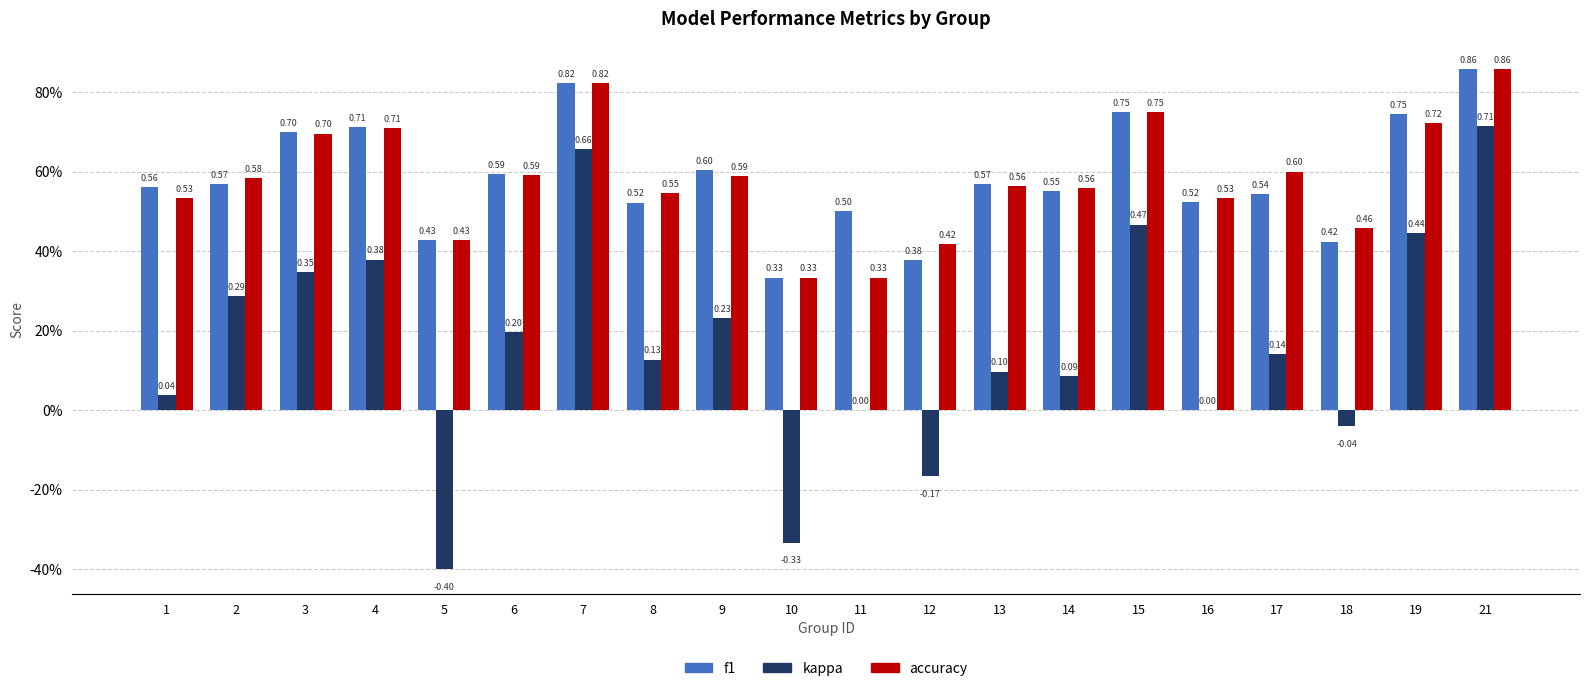

Does the chart contain stacked bars?

No